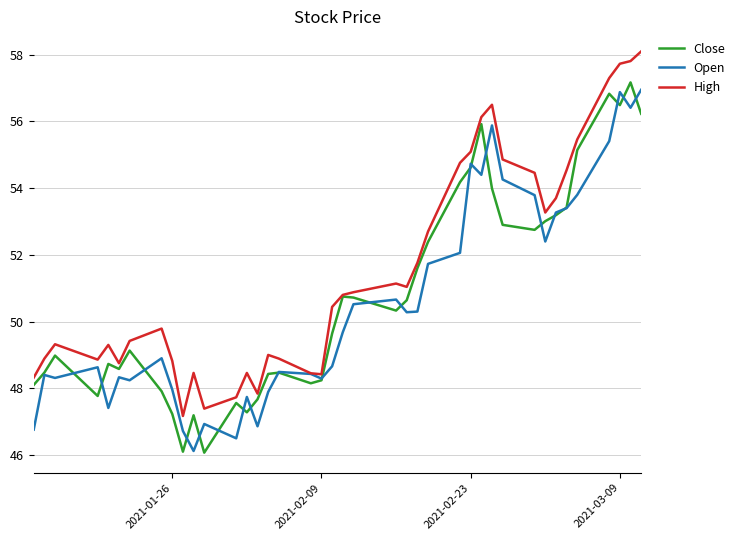

Which series has the largest total across all categories?

High